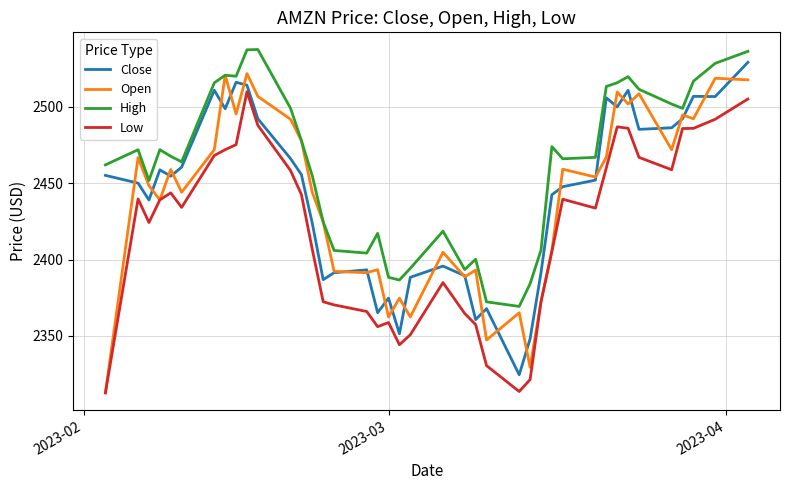

Which series has the widest spread of values?

Open